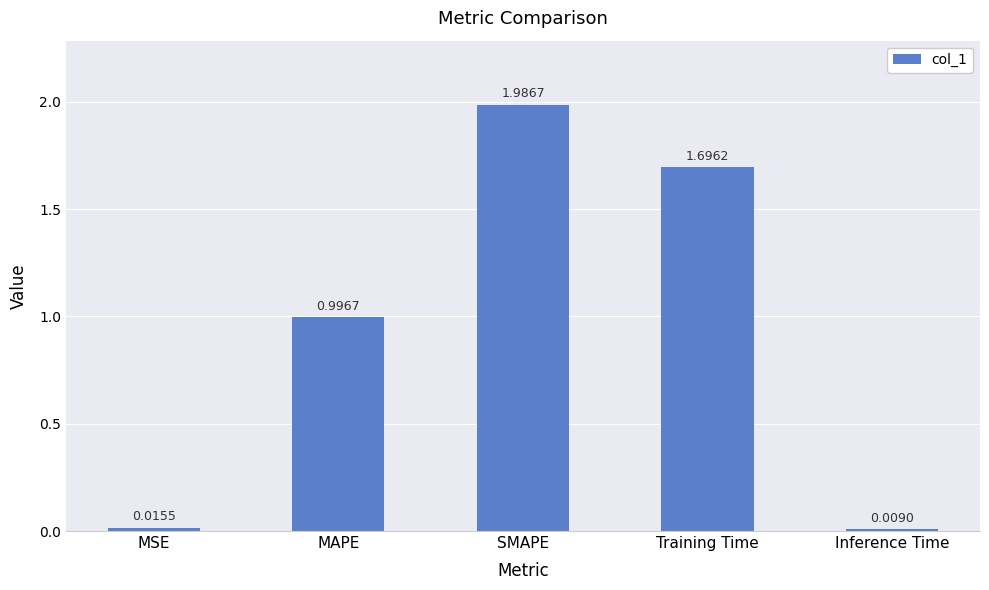

What is the change in value from MSE to SMAPE?

+2.0